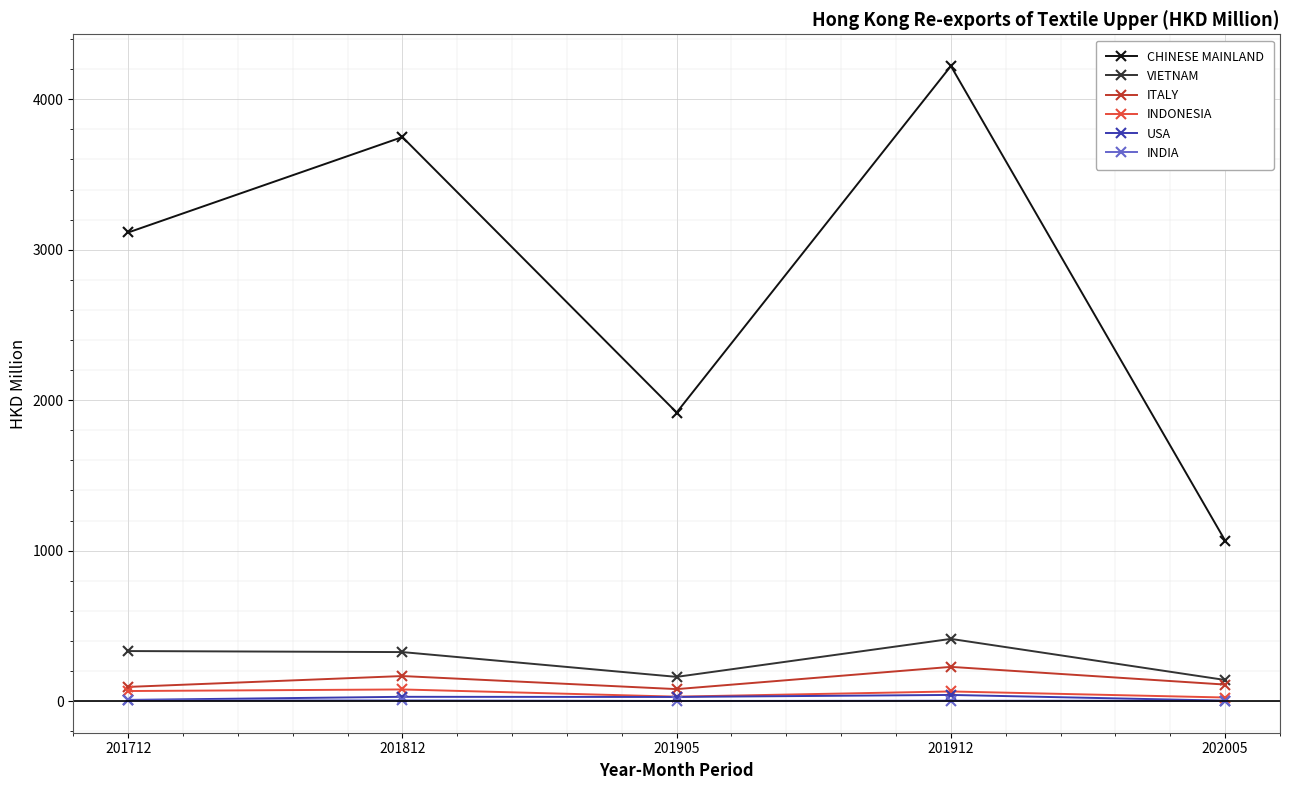

What is the minimum value shown in the chart?

1.2